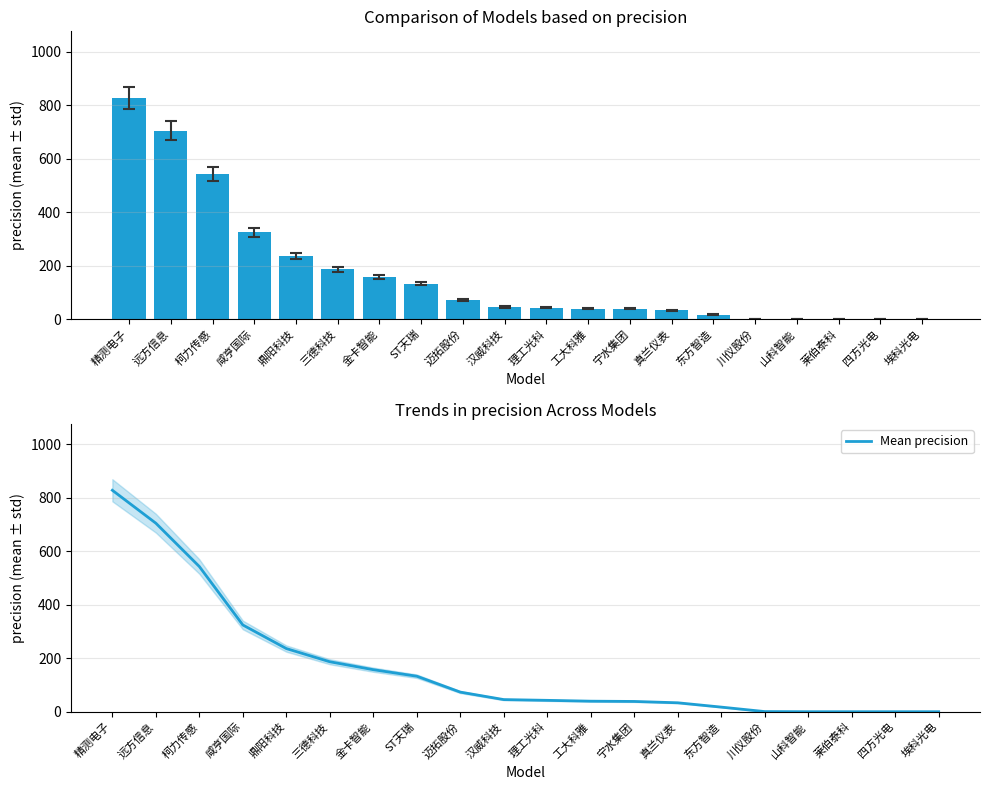

The 净额(万) series shows -514.8 at 山科智能. True or false?

False